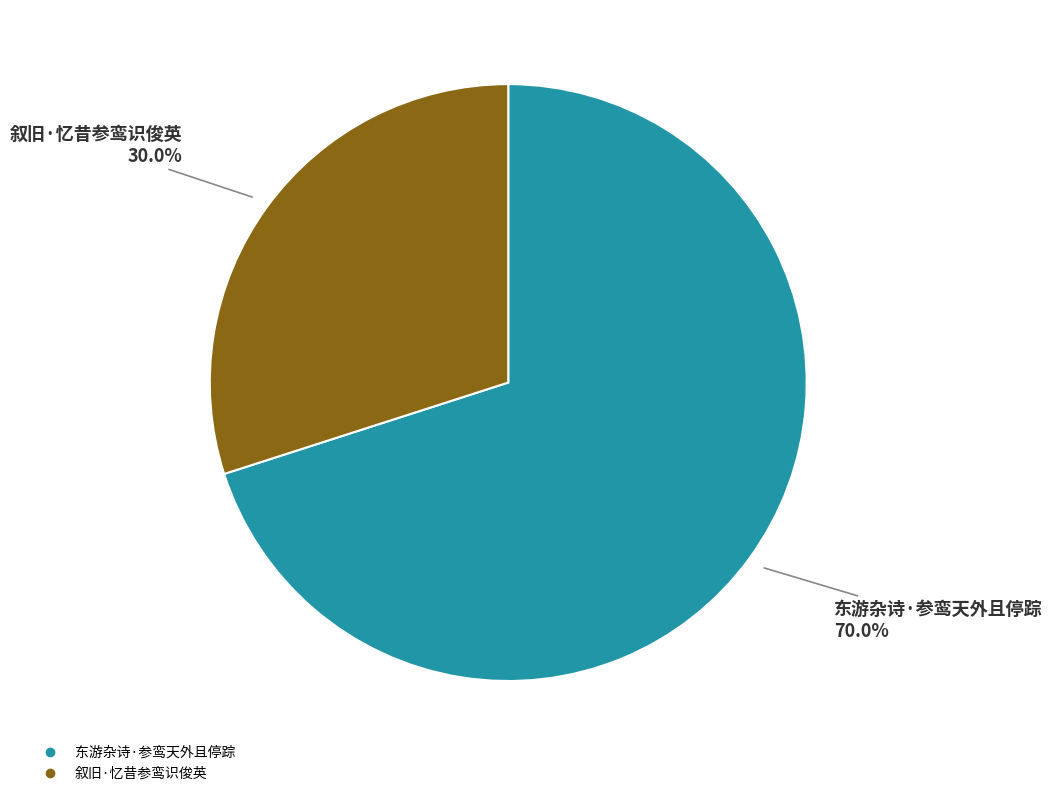

To the nearest percent, what is the combined percentage of 叙旧·忆昔参鸾识俊英 and 东游杂诗·参鸾天外且停踪?

100%